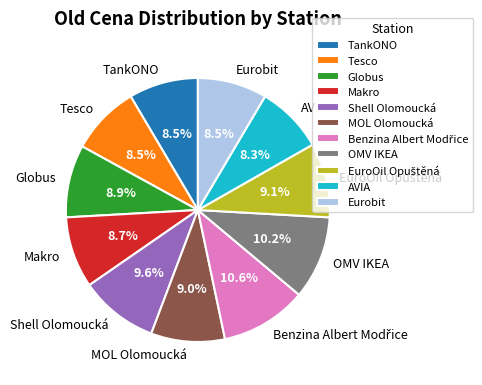

What is the ratio of the value at TankONO to the value at OMV IKEA?

0.8